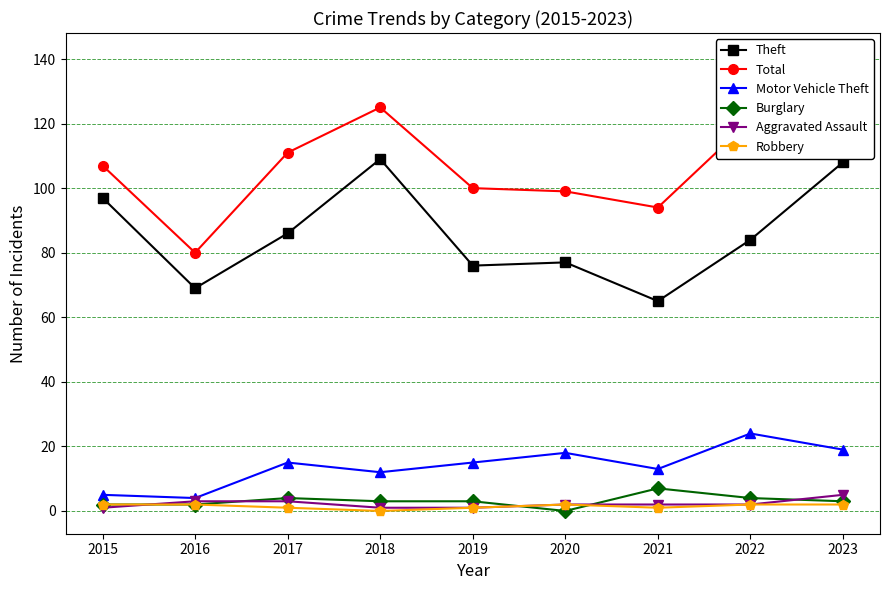

How many interior local valleys does the Robbery series have?

2